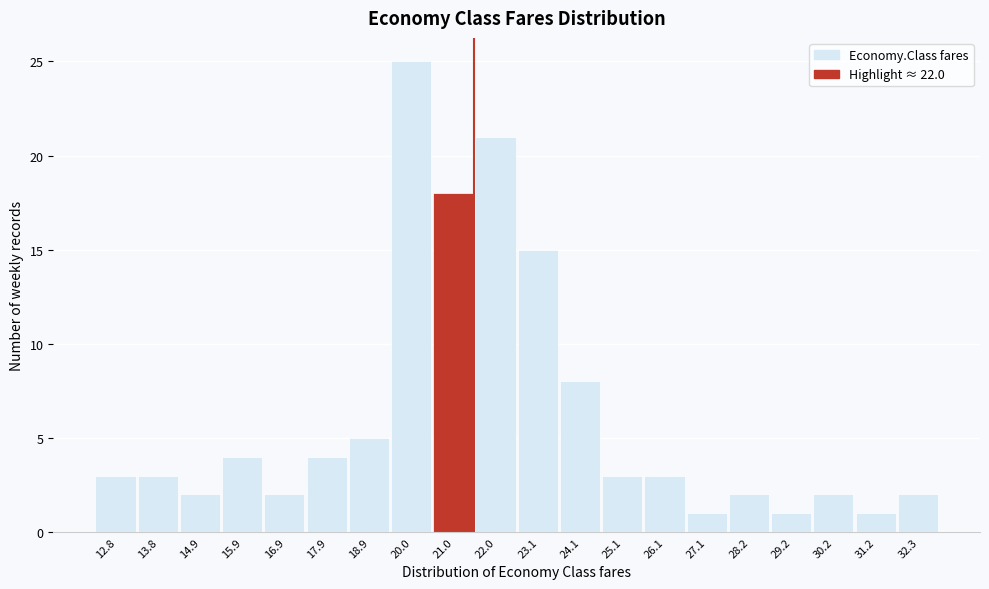

Reading right to left, what are all the values shown in this chart?

2	1	2	1	2	1	3	3	8	15	21	18	25	5	4	2	4	2	3	3